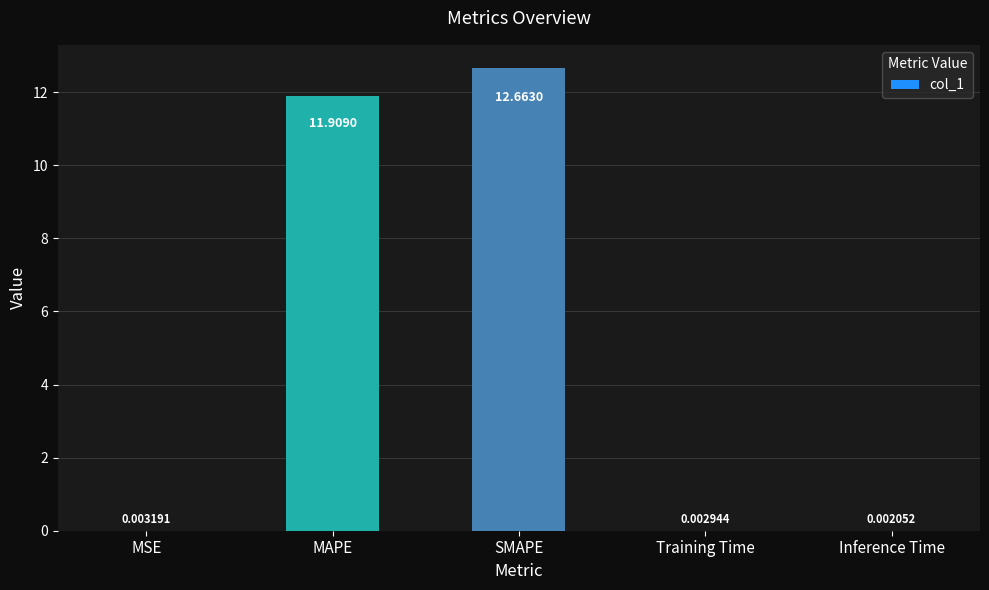

What is the greatest value displayed?

12.7